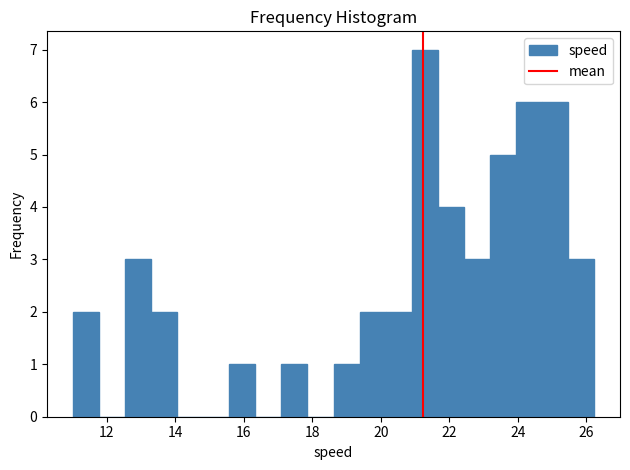

Read against the x-axis, roughly where is the centre of the tallest bar?

21.2